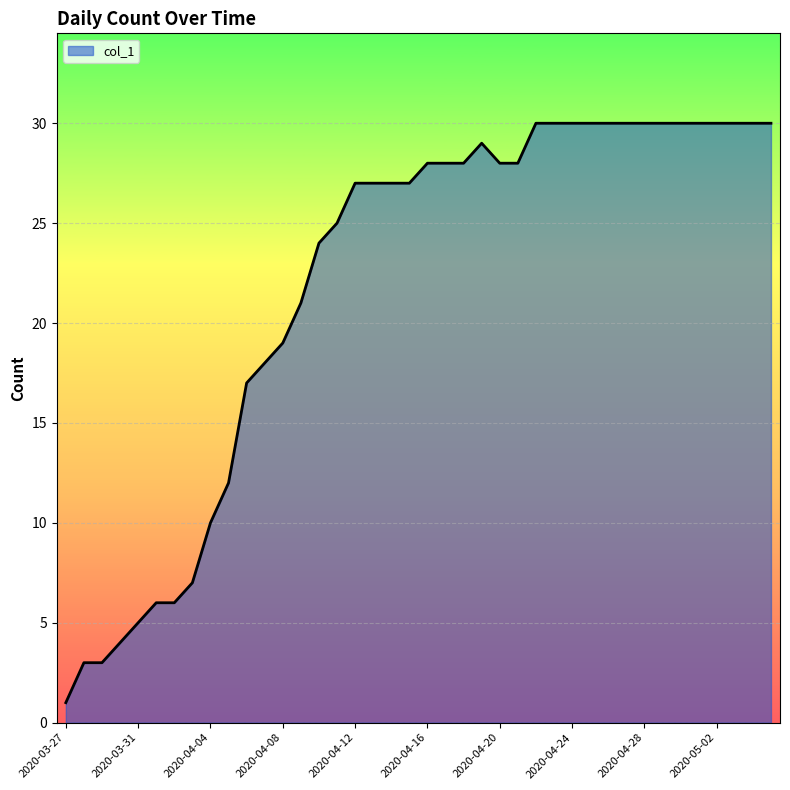

What is the difference between the maximum and minimum values?

29